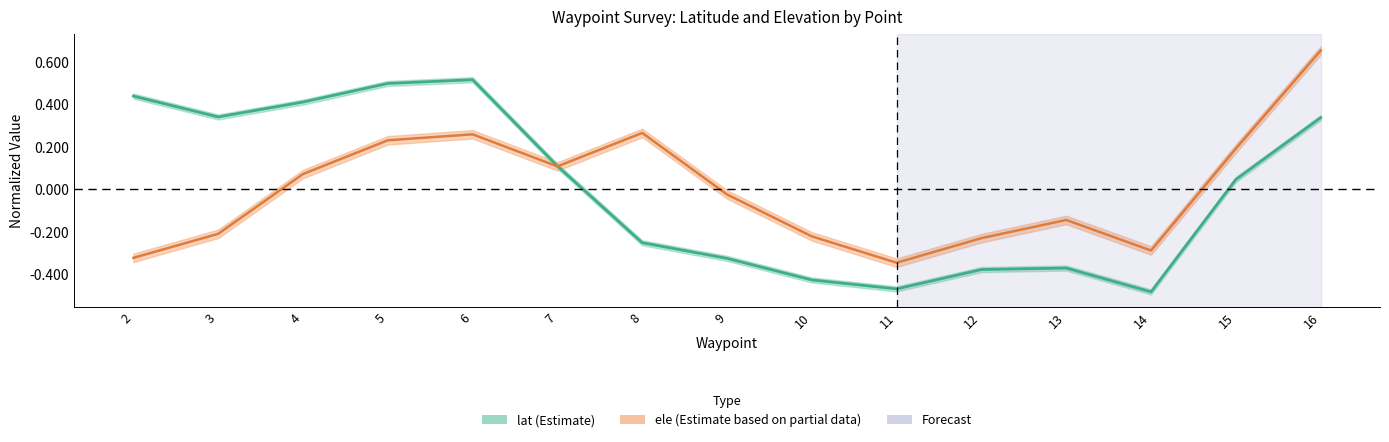

How many data points does each series have?

15